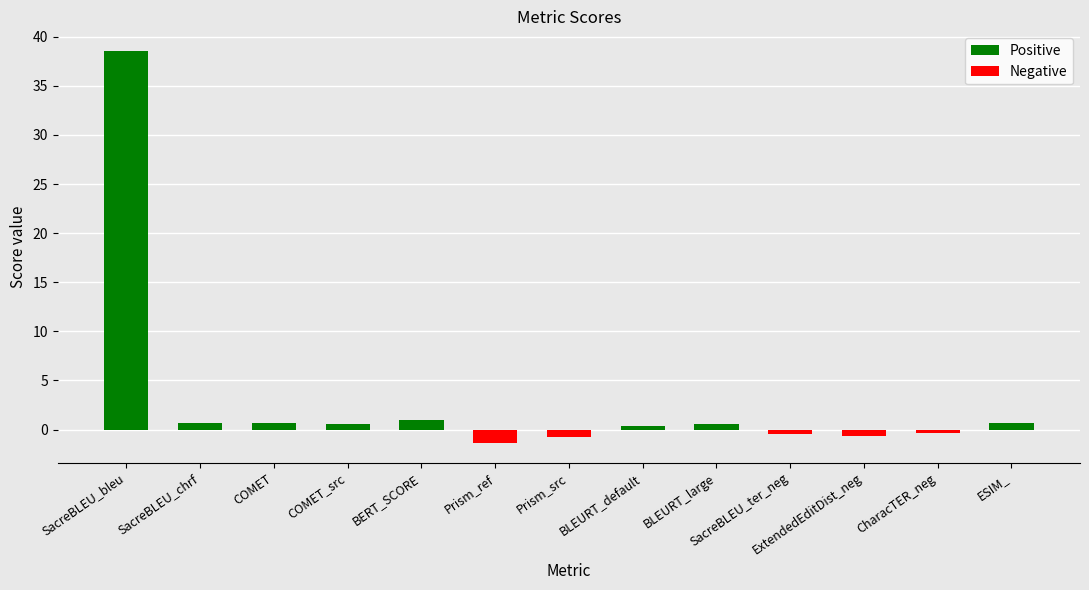

What is the difference between the values at Prism_ref and ExtendedEditDist_neg?

0.8